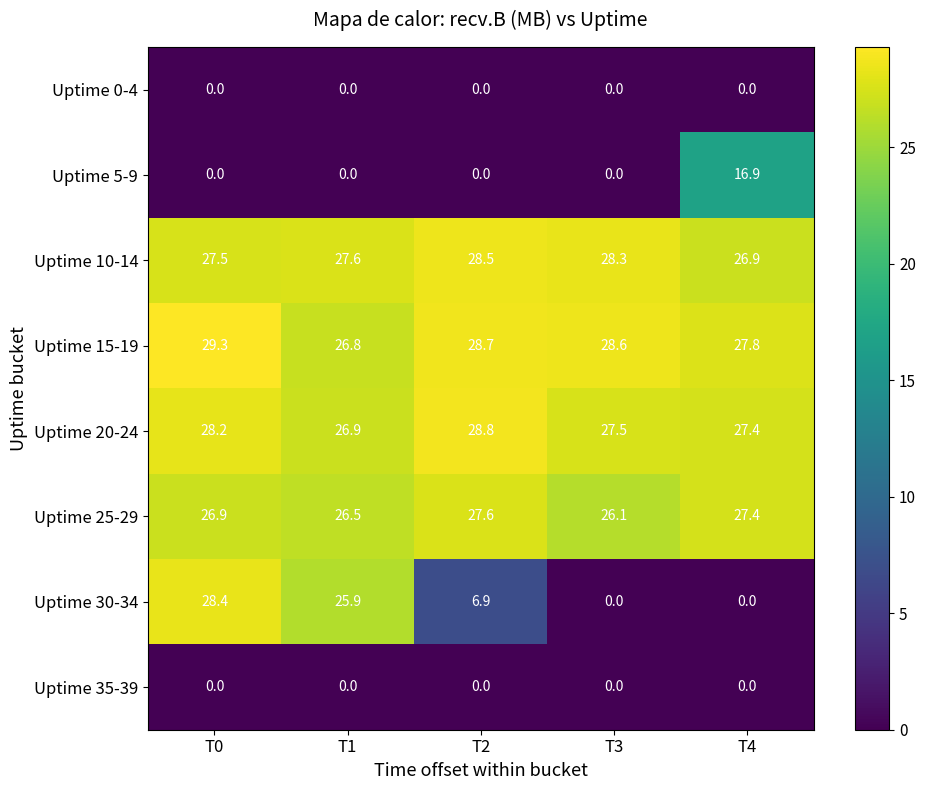

At which category is the sum across all series the highest?

T0